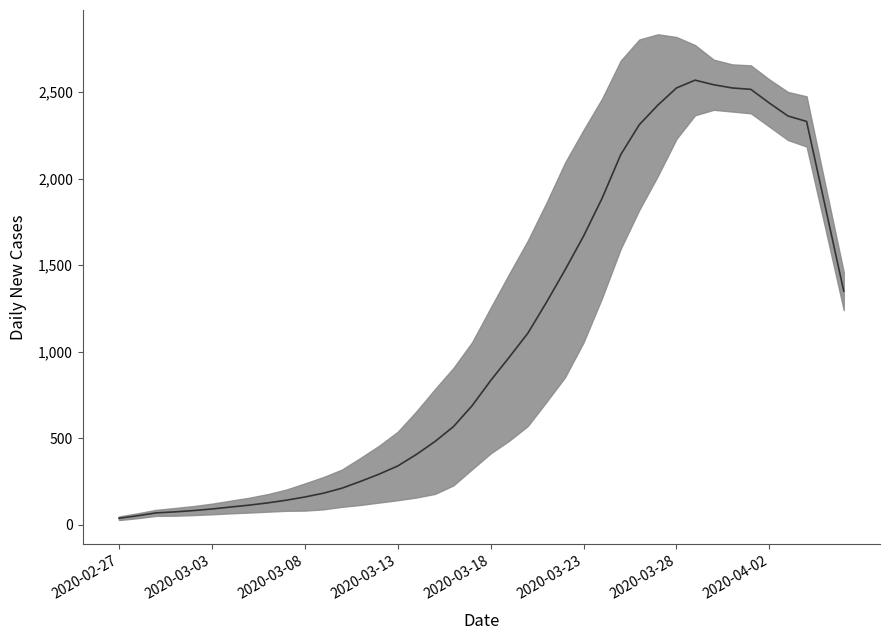

At which label is the value closest to 1303?

2020-03-21